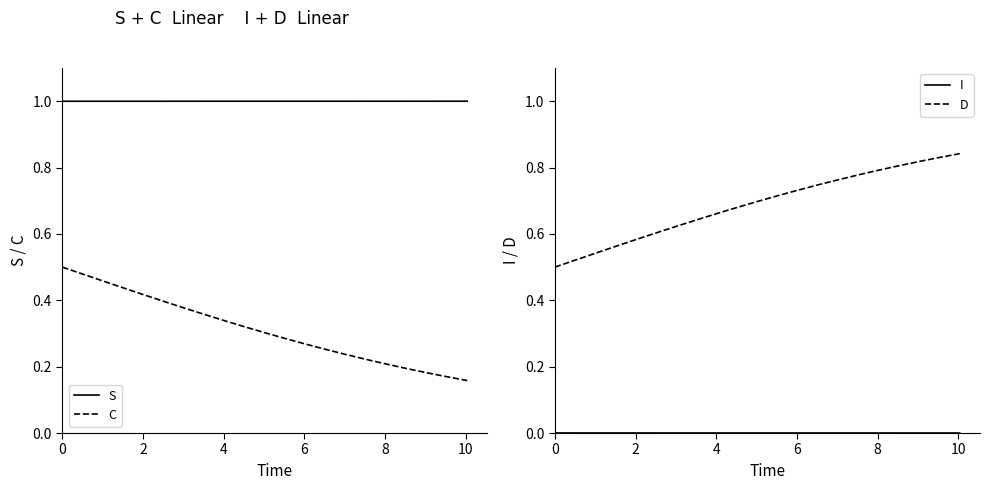

True or false: C and S cross at least once.

False